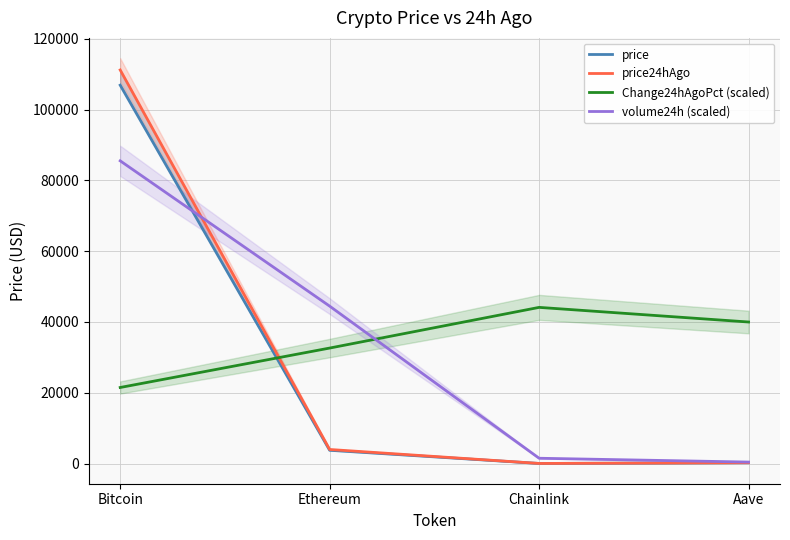

Rank the series by their maximum value, from lowest to highest.

Change24hAgoPct (scaled), volume24h (scaled), price, price24hAgo